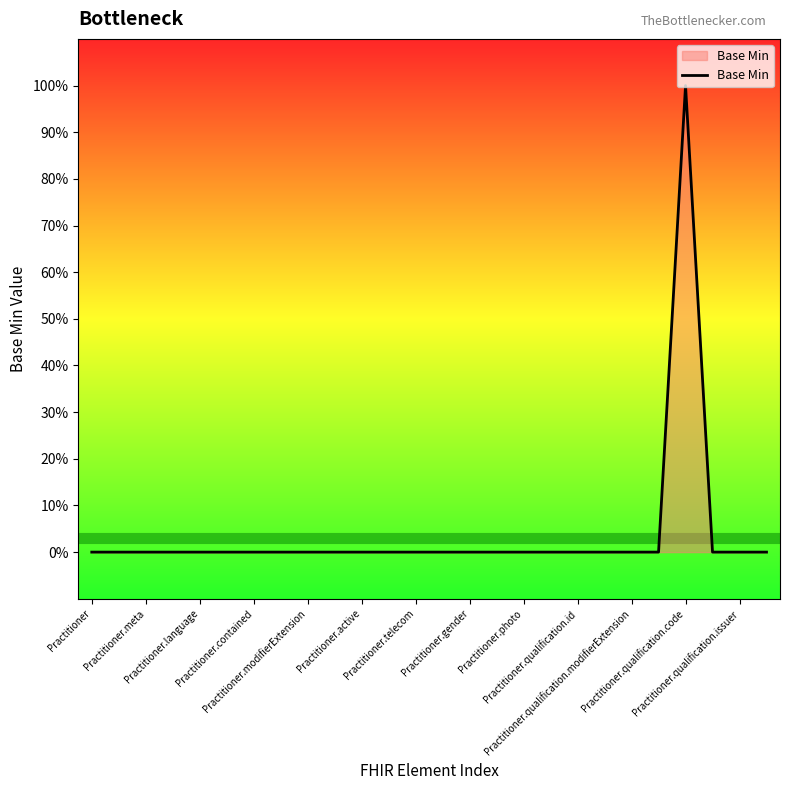

Is this an area chart (filled region under the line)?

Yes